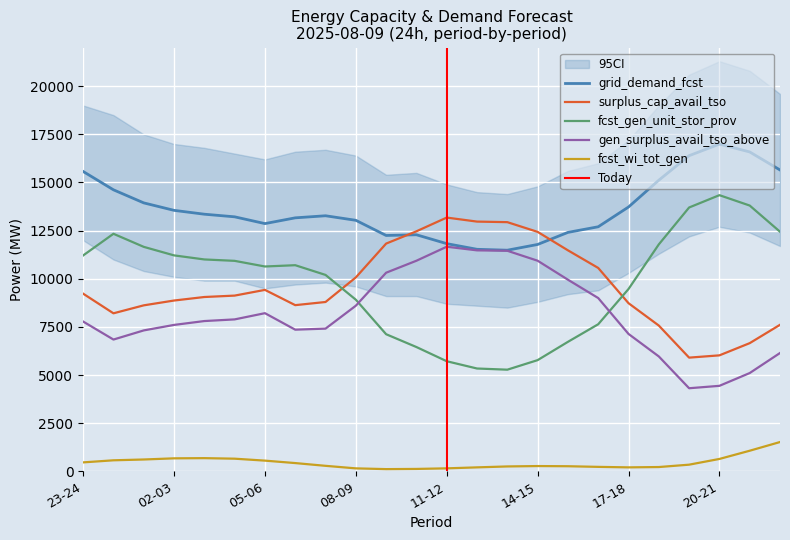

Is the value of gen_surplus_avail_tso_above at 23-24 greater than the value of surplus_cap_avail_tso at 05-06?

No